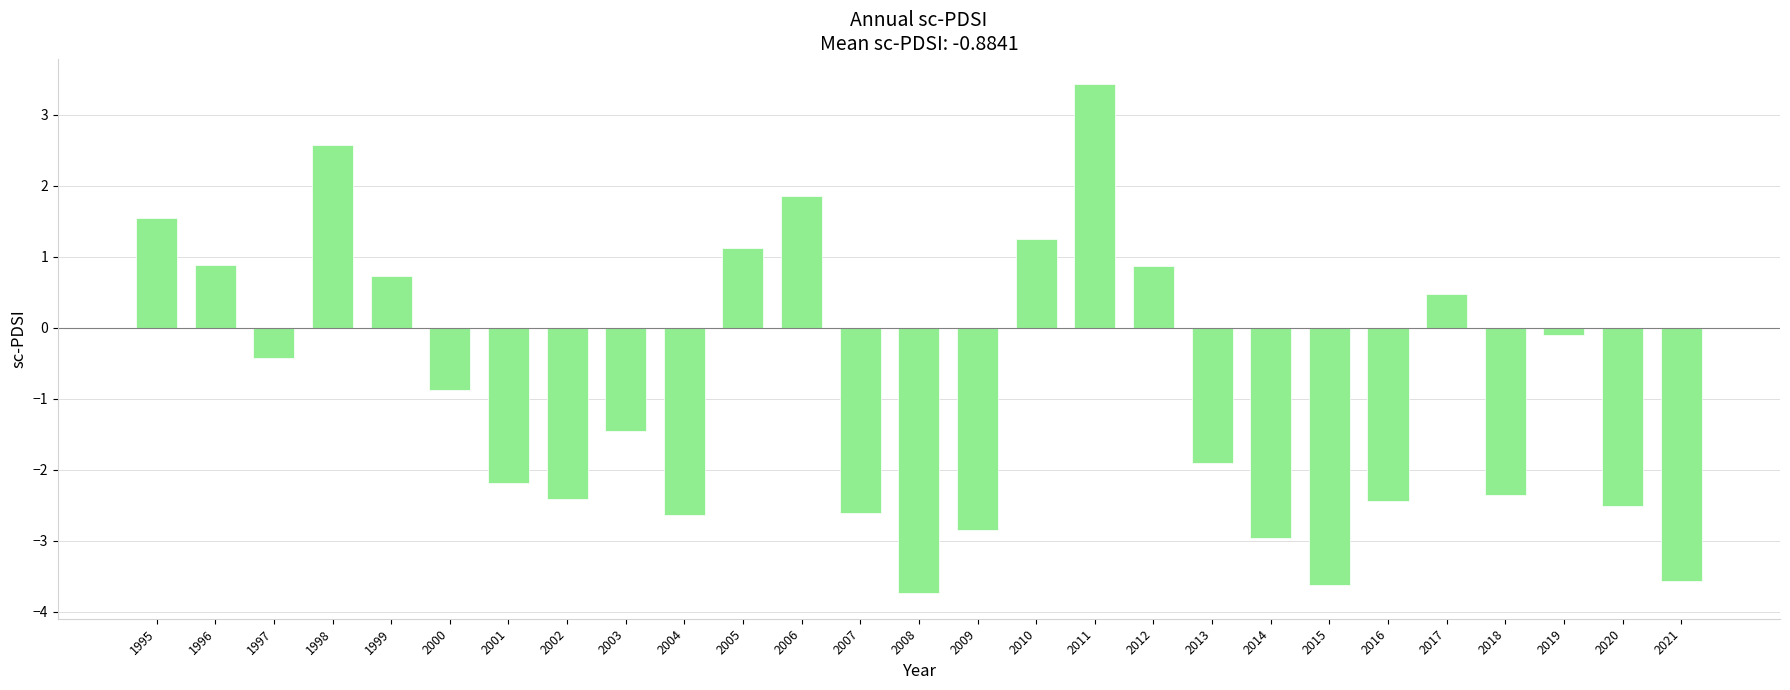

Does the chart contain stacked bars?

No